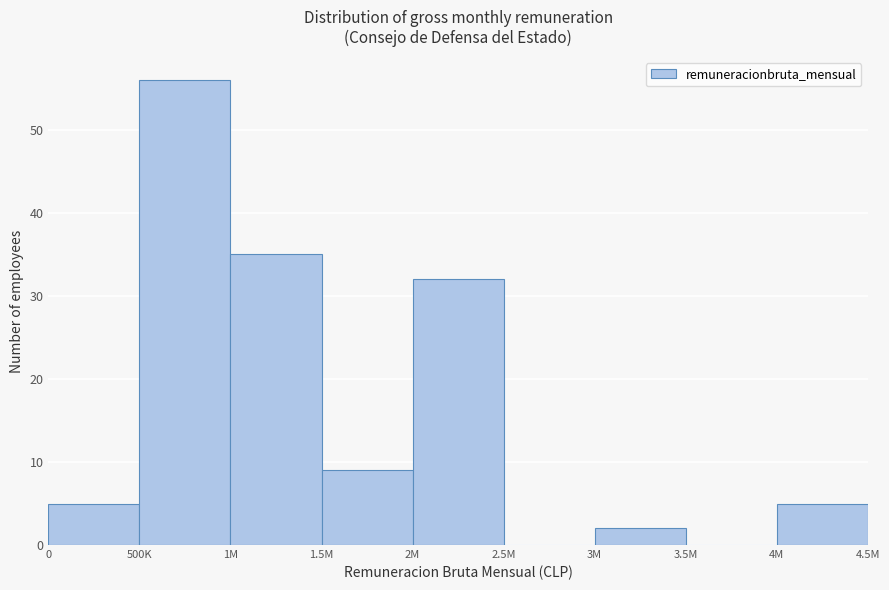

Reading left to right, list all the values displayed in this chart.

0=5	500K=56	1M=35	1.5M=9	2M=32	2.5M=0	3M=2	3.5M=0	4M=5